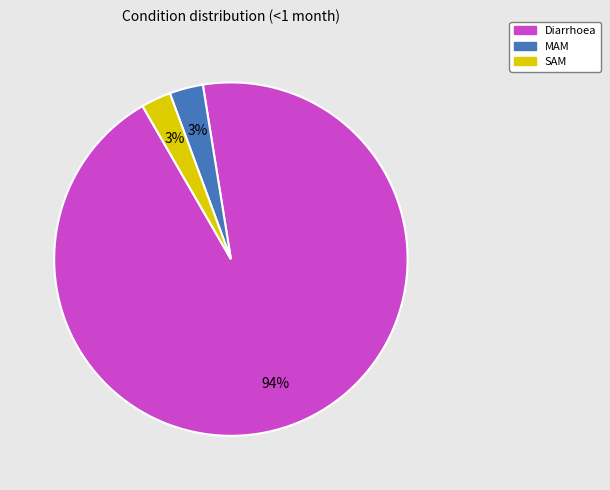

How many segments does this pie chart have?

3